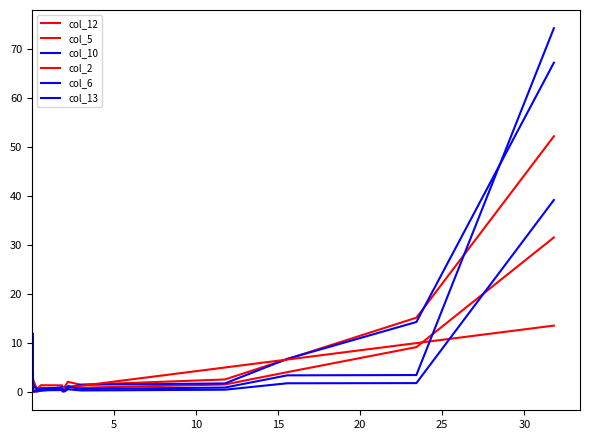

Does the chart display data point markers on the line(s)?

No